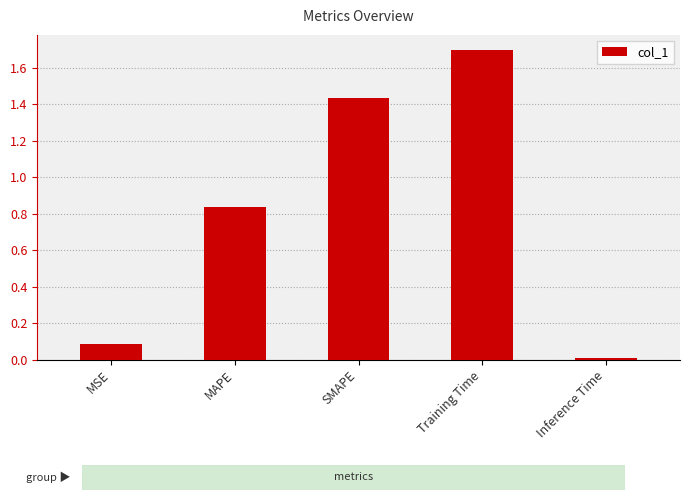

What position from the right is MSE?

5